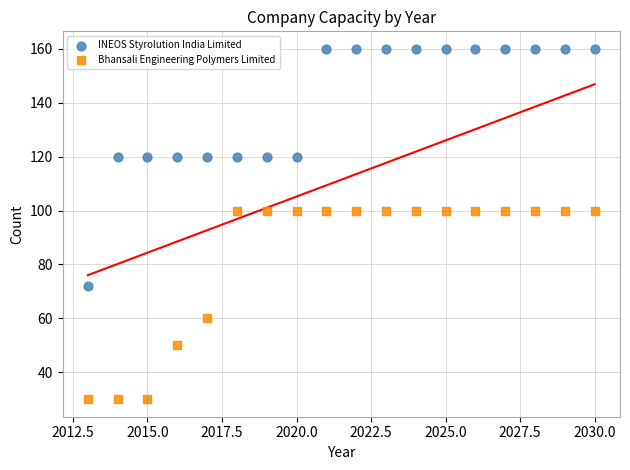

In the Bhansali Engineering Polymers Limited series, what Y value is closest to 65?

60